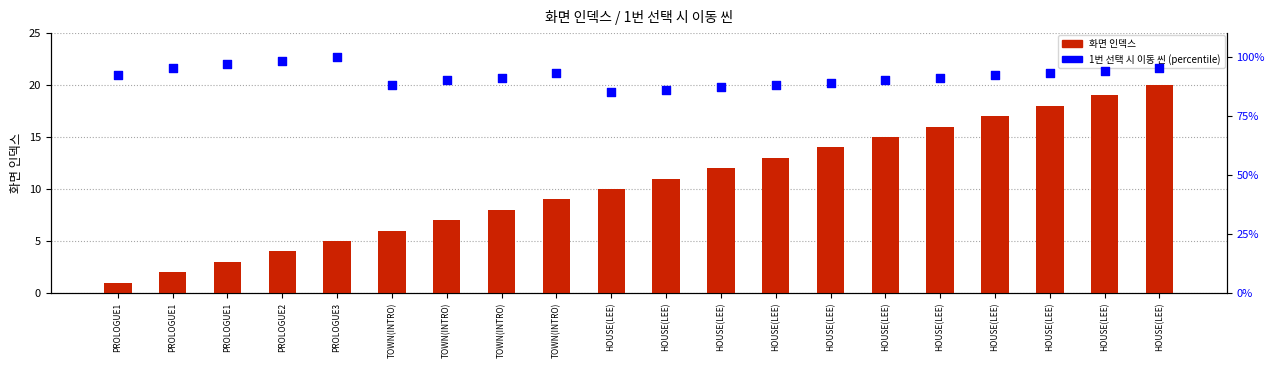

Which series contains the lowest Y value?

화면 인덱스